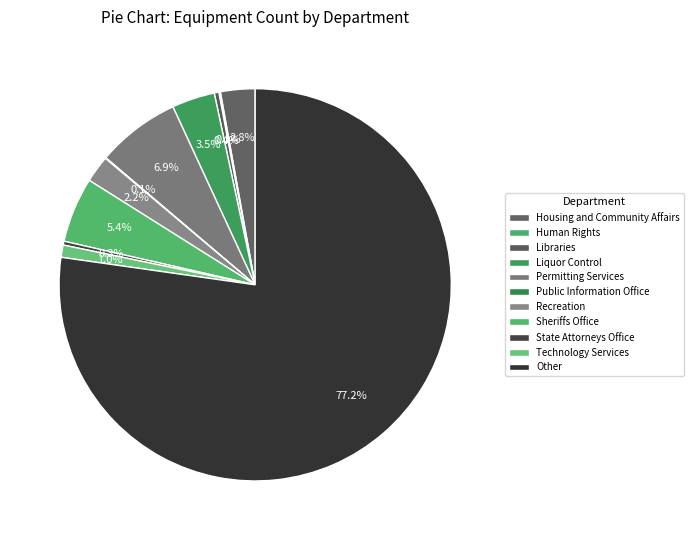

Count the number of slices in the pie.

11